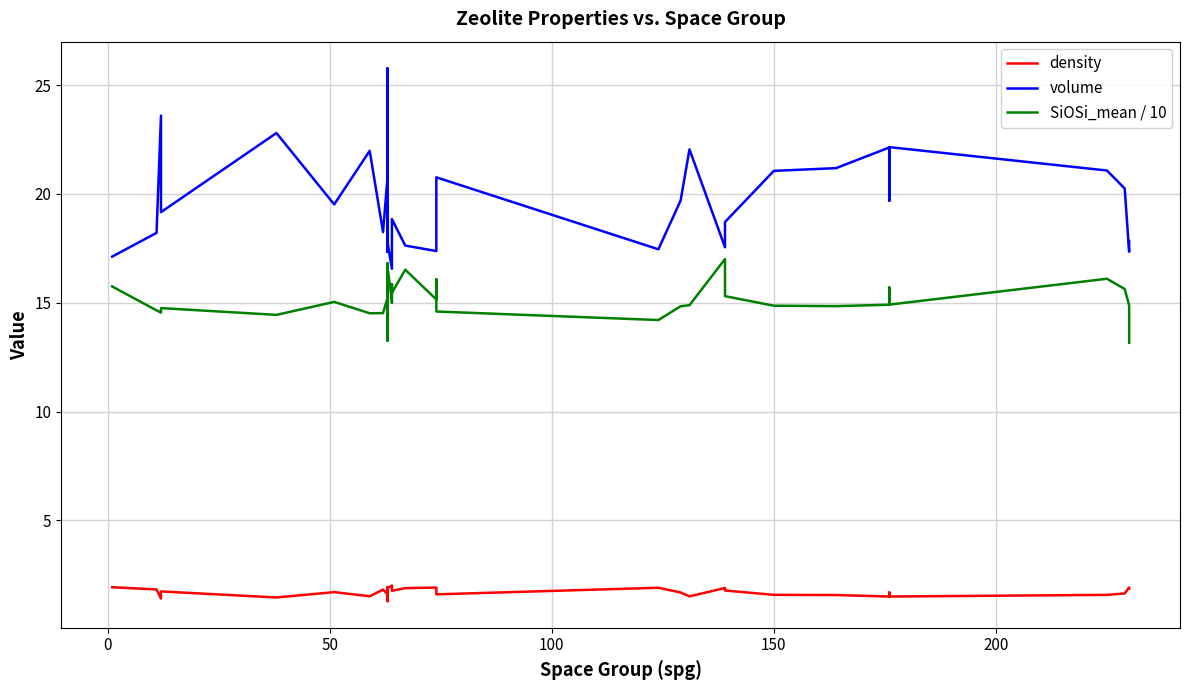

What is the minimum value for volume?

16.6